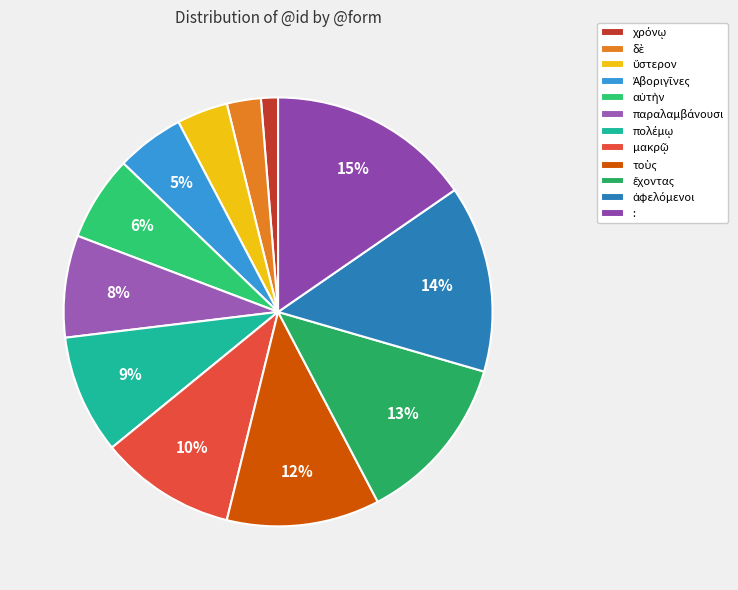

True or false: ὕστερον accounts for 12% of the total.

False